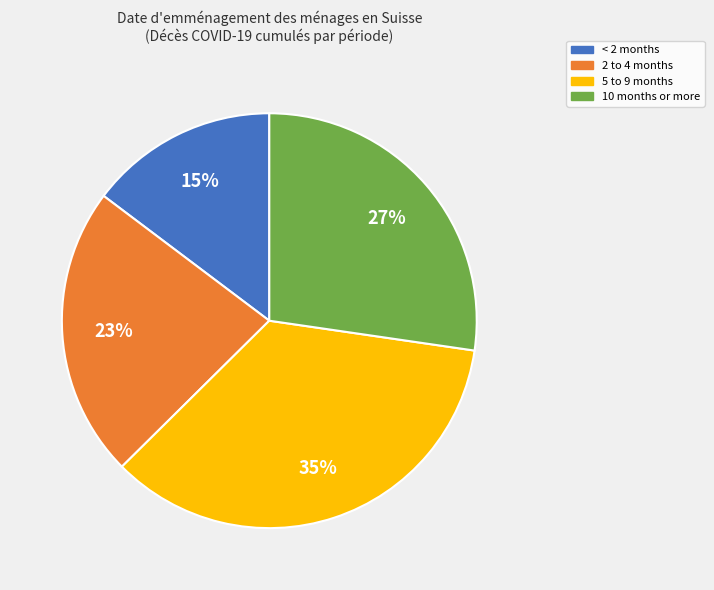

Is there any slice that represents more than half of the pie?

No